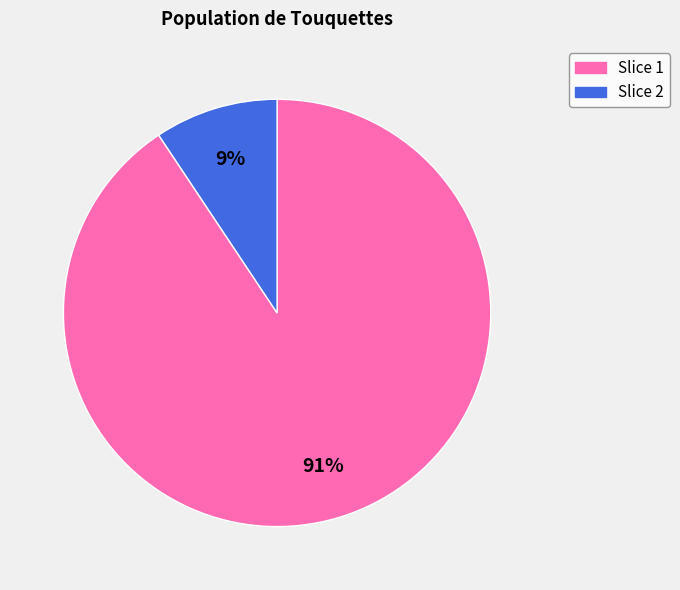

How many slices are in this pie chart?

2